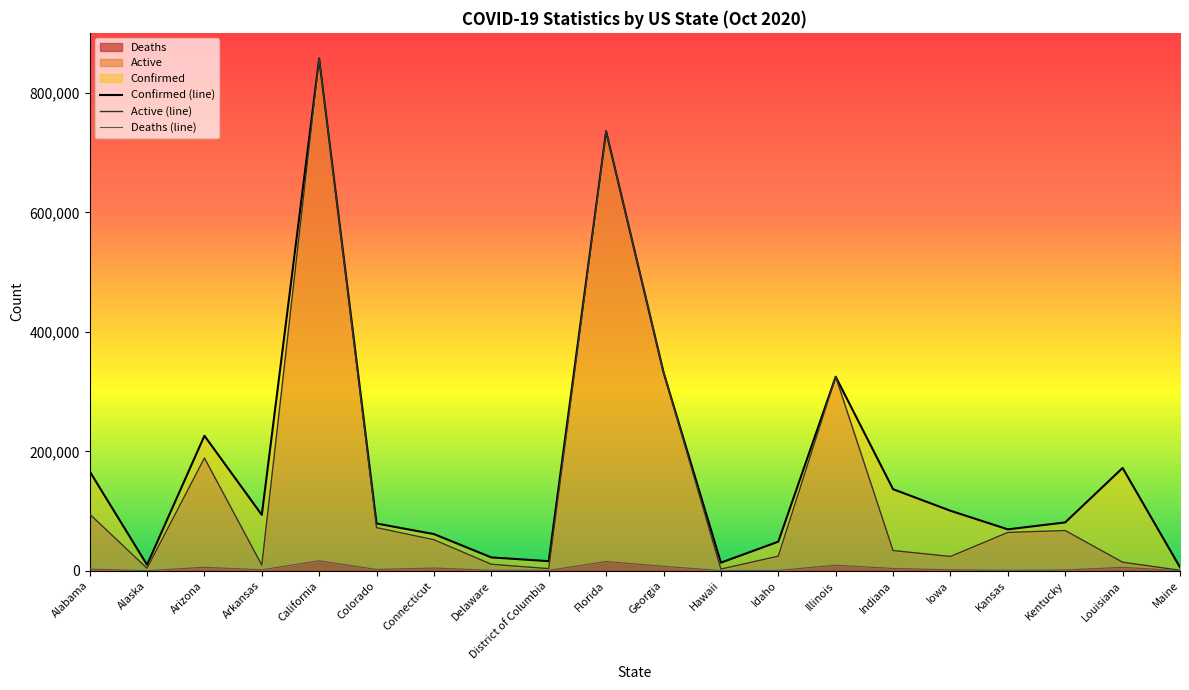

What is the minimum value for Confirmed (line)?

5752